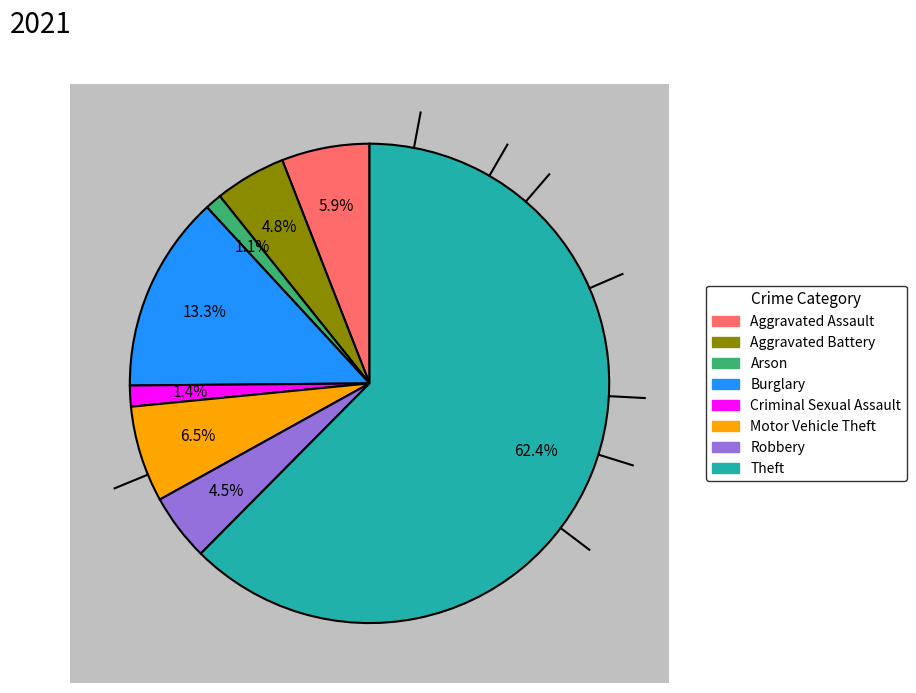

How many segments does this pie chart have?

8